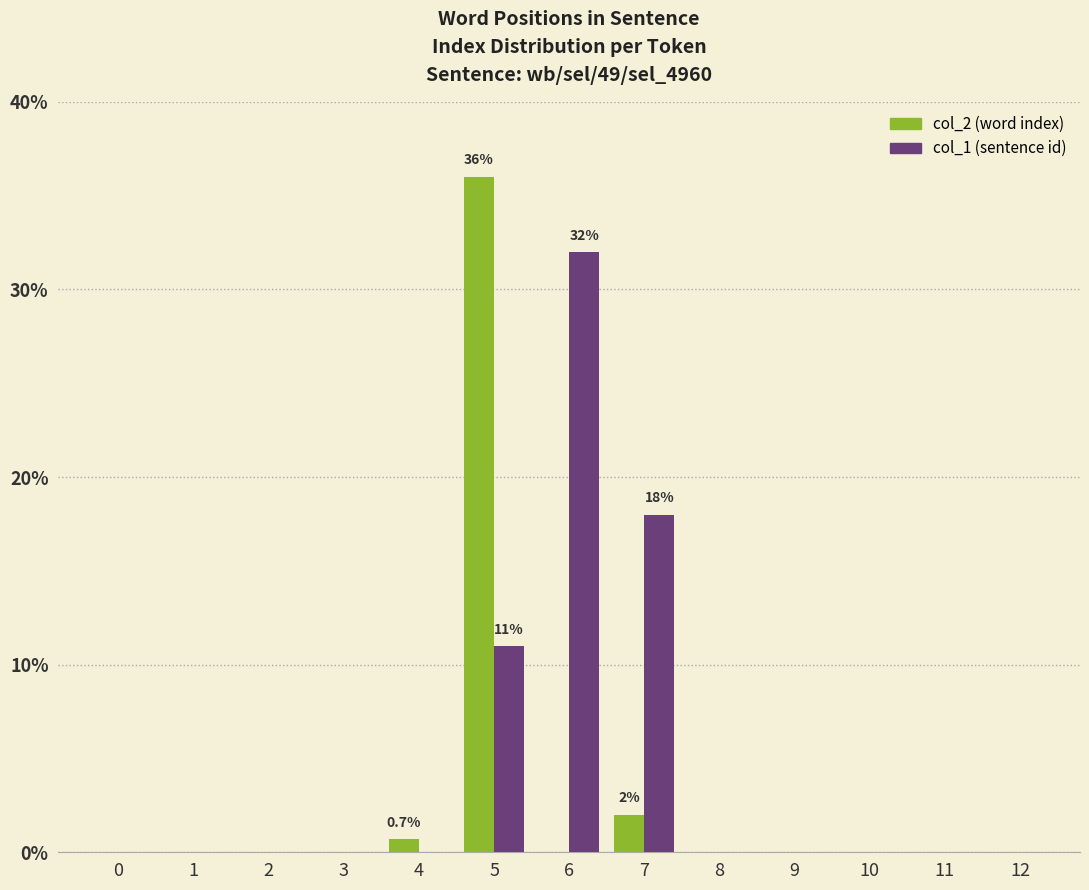

At which category is the sum across all series the highest?

5